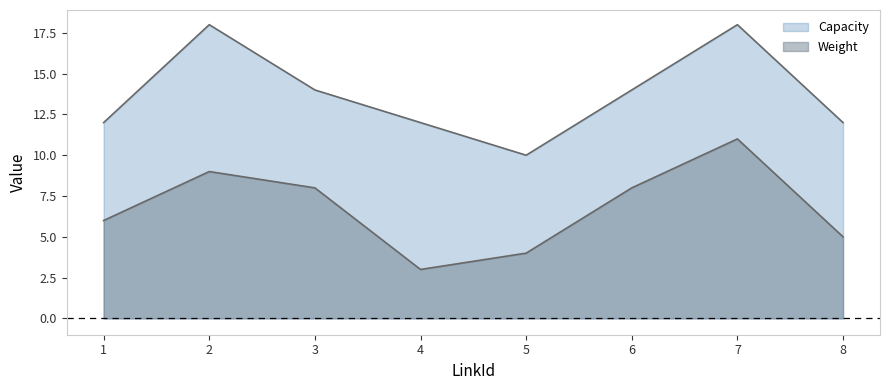

What is the average value of the Capacity series?

14